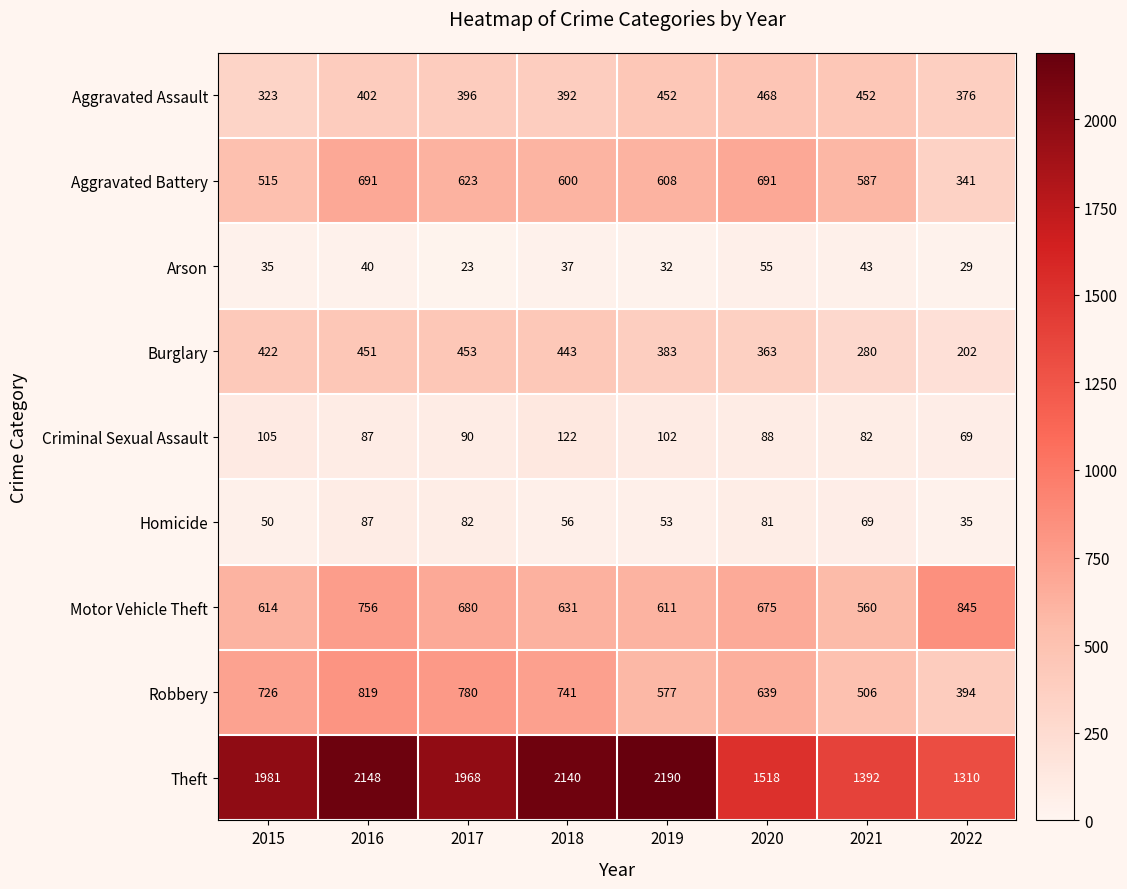

Count the number of categories in the chart.

8